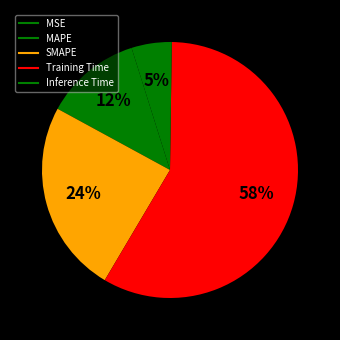

Is it true that MSE is 5% of the pie?

True